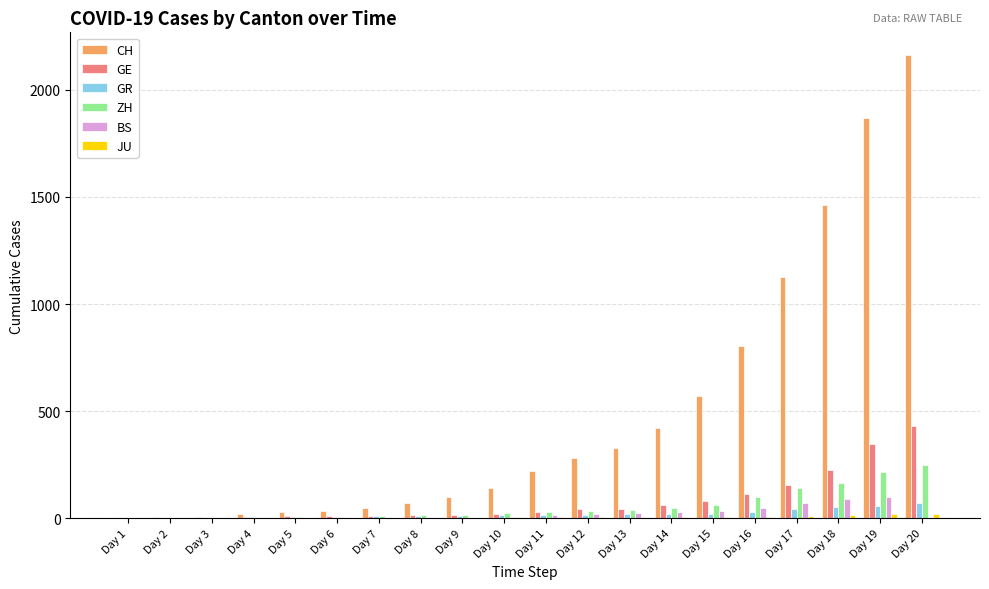

Which category has the highest value across all series?

Day 20